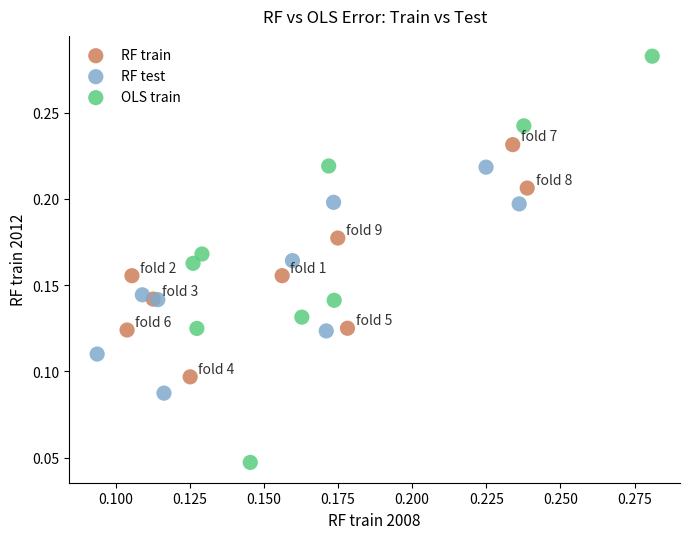

Which series has the widest spread of Y values?

OLS train